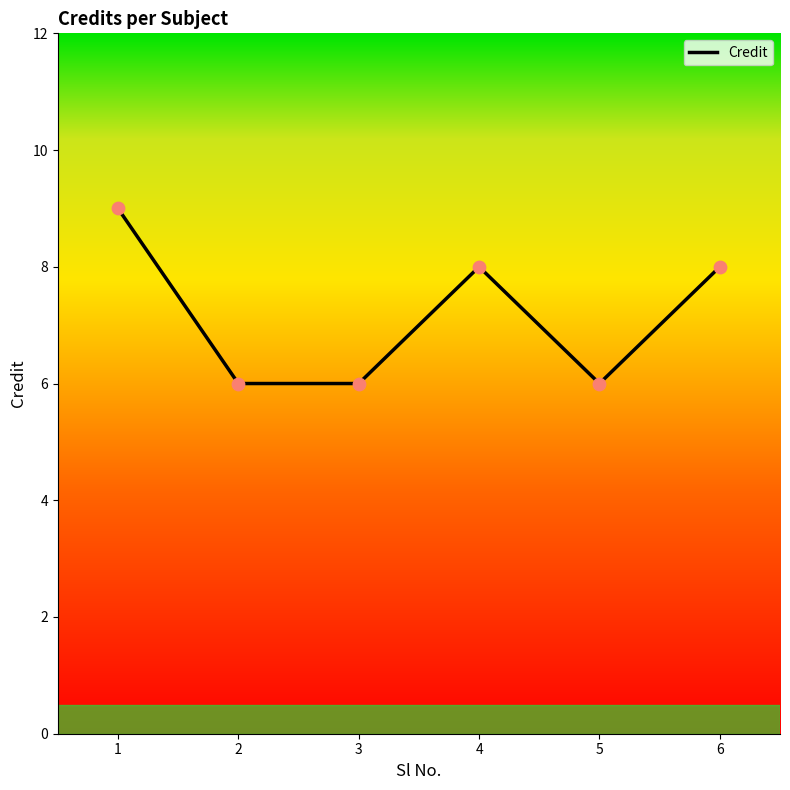

What is the change in value from 1 to 2?

-3